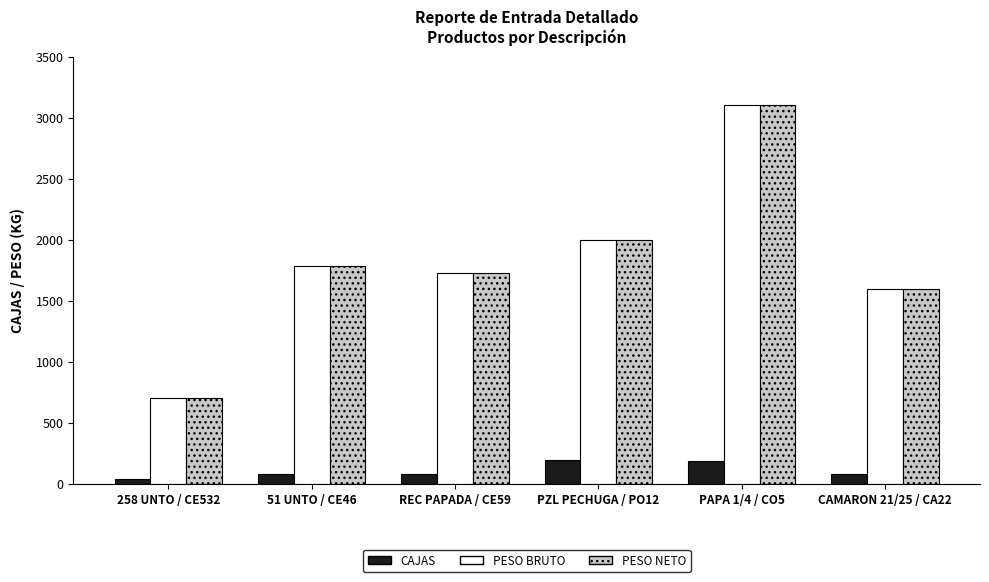

What is the sum of all PESO BRUTO values?

10927.3